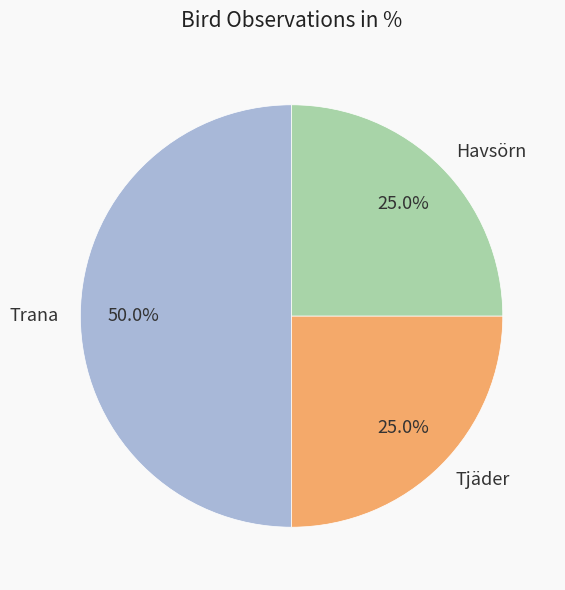

What percentage is the Trana slice, to the nearest percent?

50%